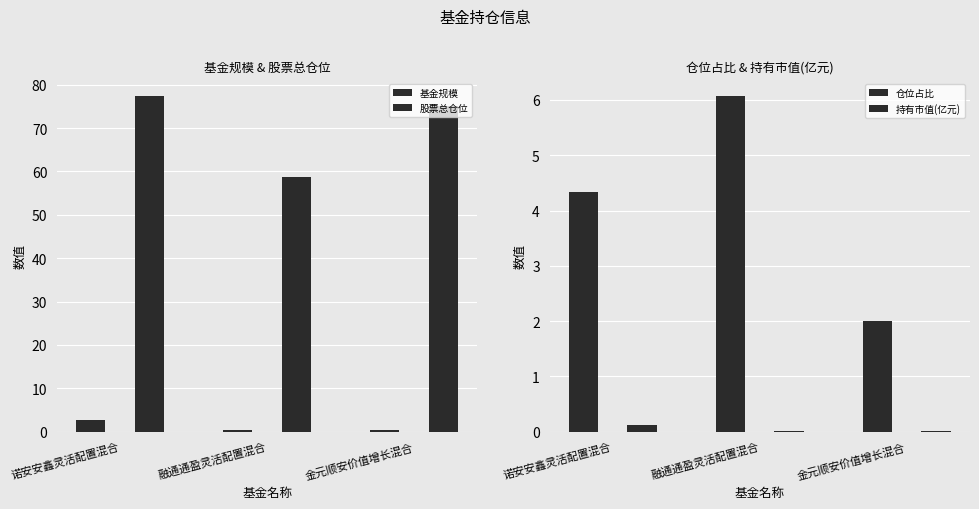

Which series changed the most between 诺安安鑫灵活配置混合 and 金元顺安价值增长混合?

股票总仓位